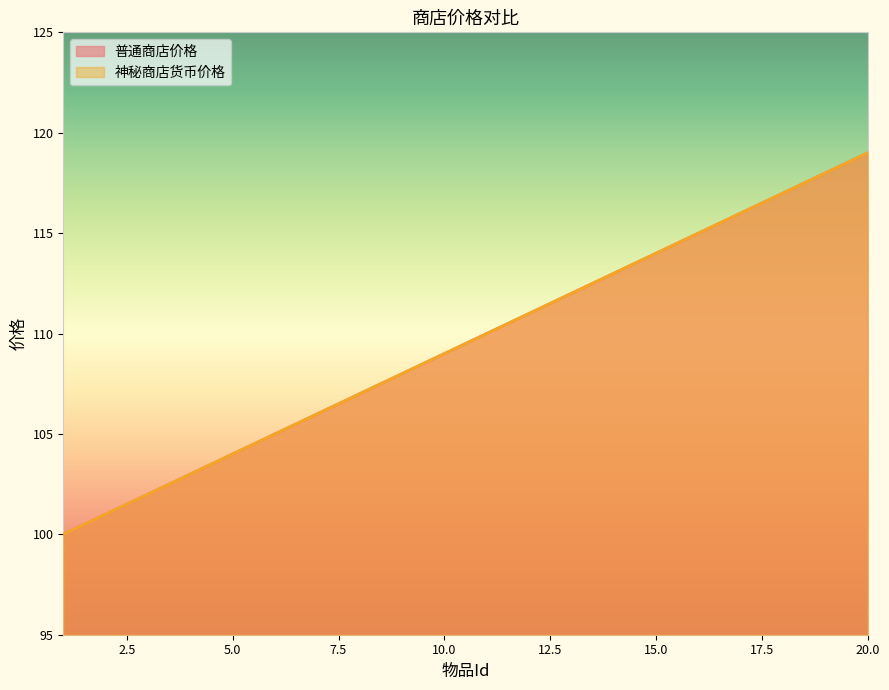

List the labels in order of 普通商店价格 value, largest first.

20, 19, 18, 17, 16, 15, 14, 13, 12, 11, 10, 9, 8, 7, 6, 5, 4, 3, 2, 1